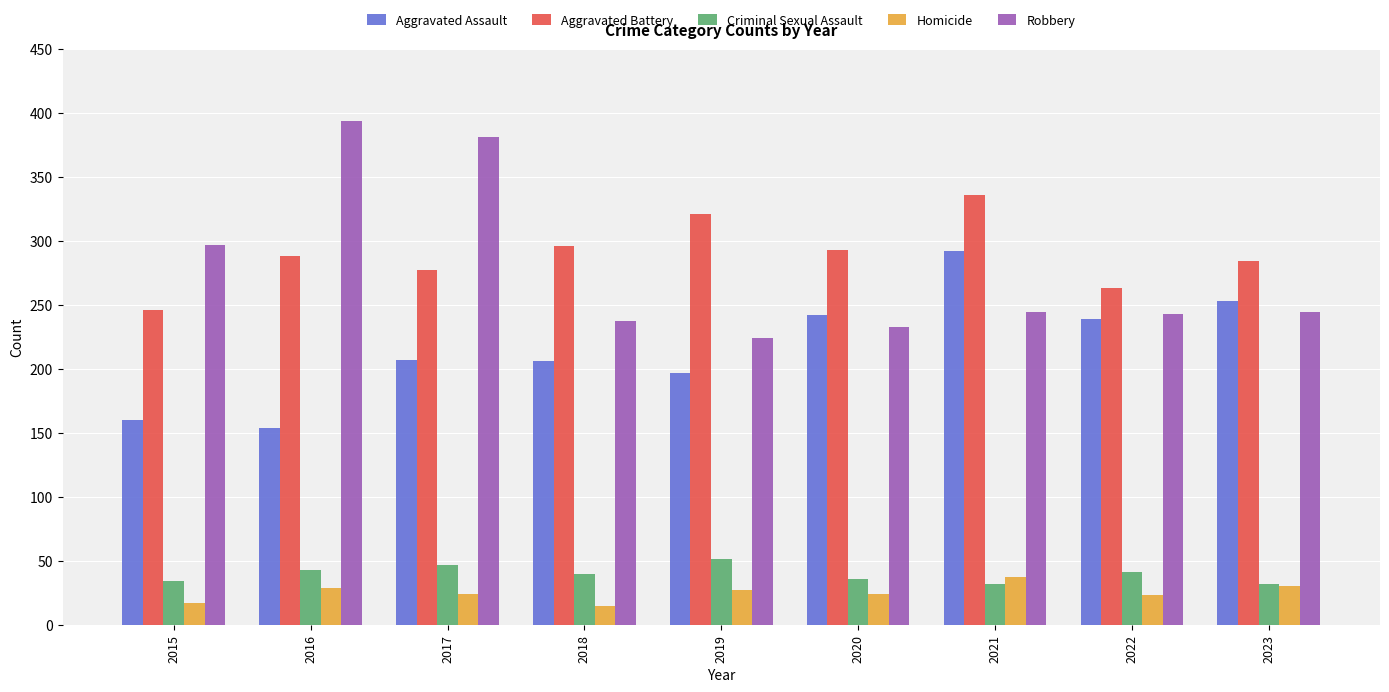

What is the difference between the Aggravated Assault values at 2016 and 2015?

6